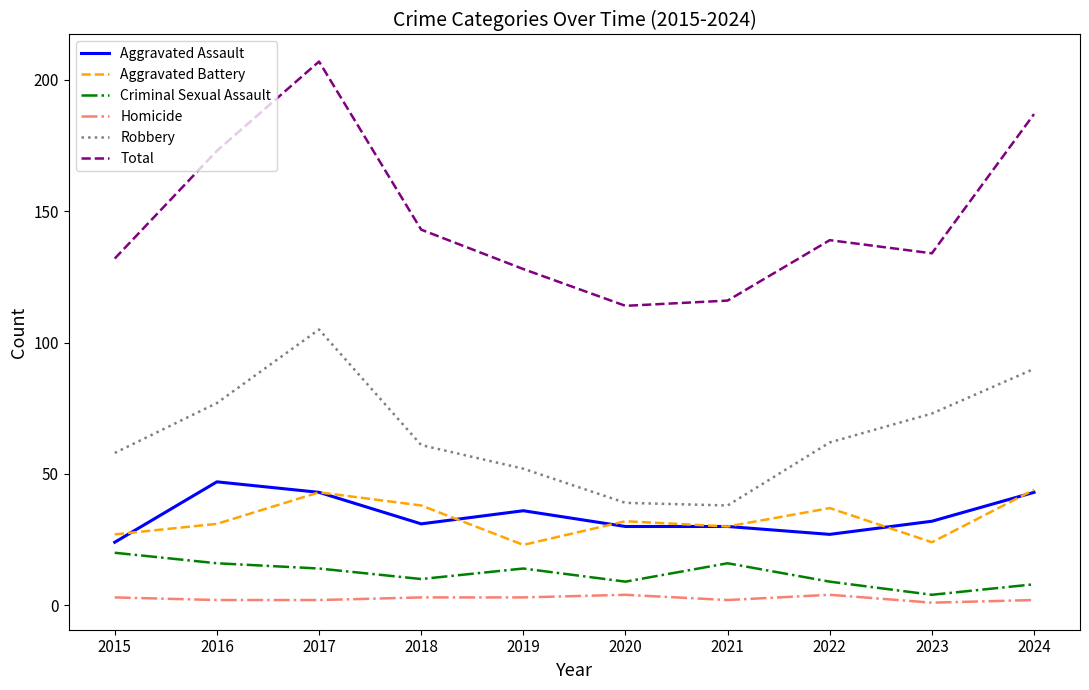

Is it true that Total equals 187 at 2024?

True